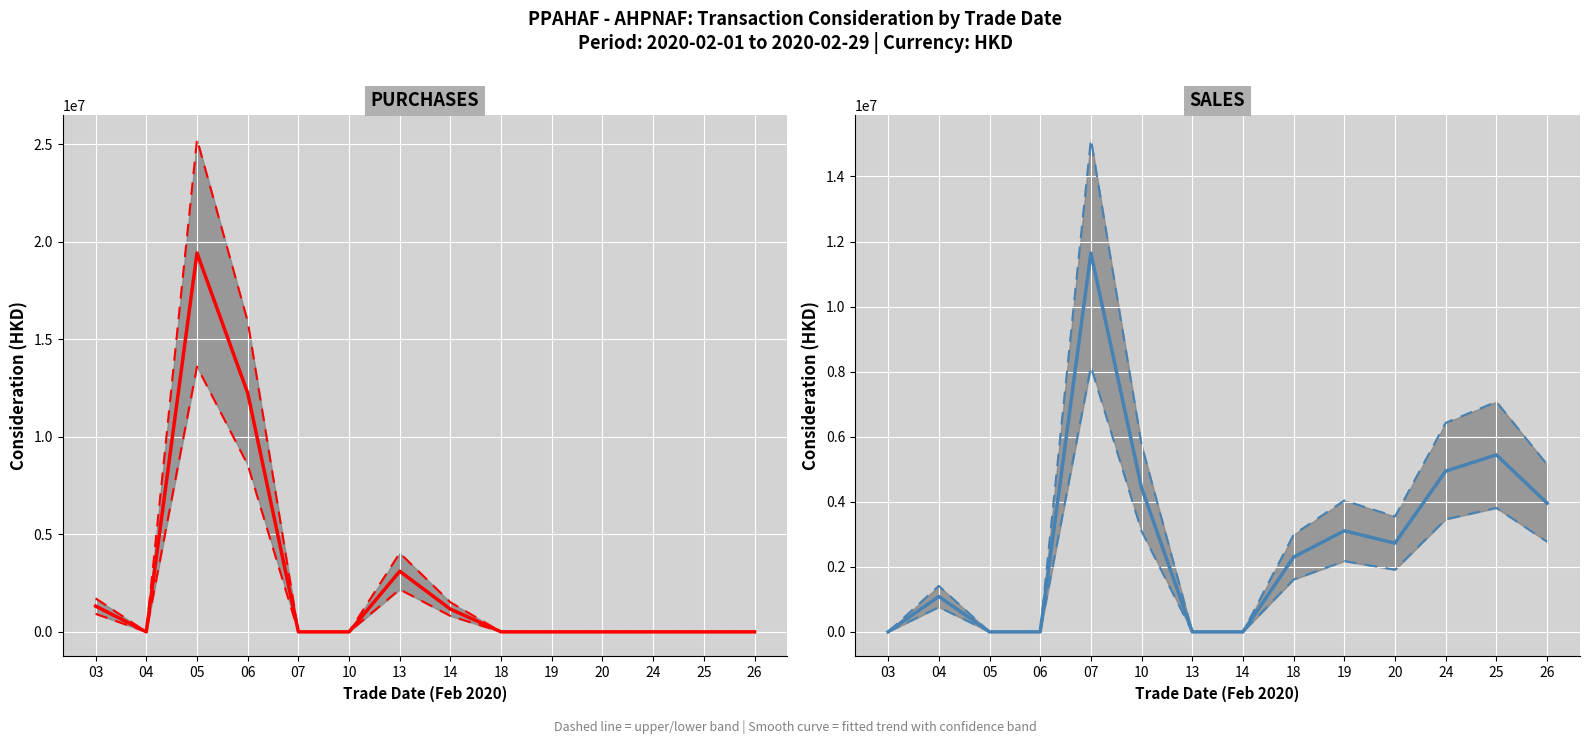

At which category is the sum across all series the highest?

05